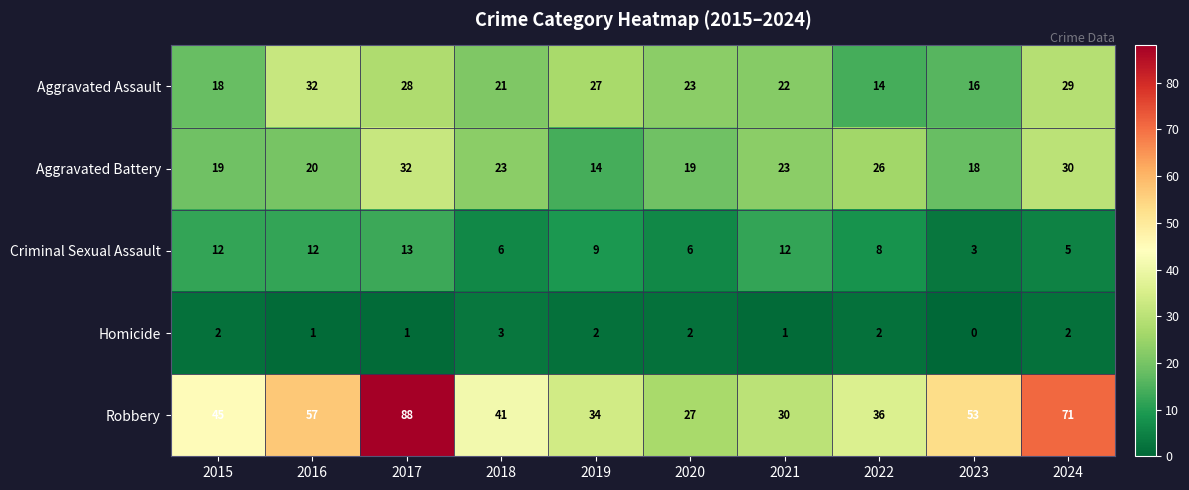

What is the difference between the maximum and minimum values in the Criminal Sexual Assault series?

10